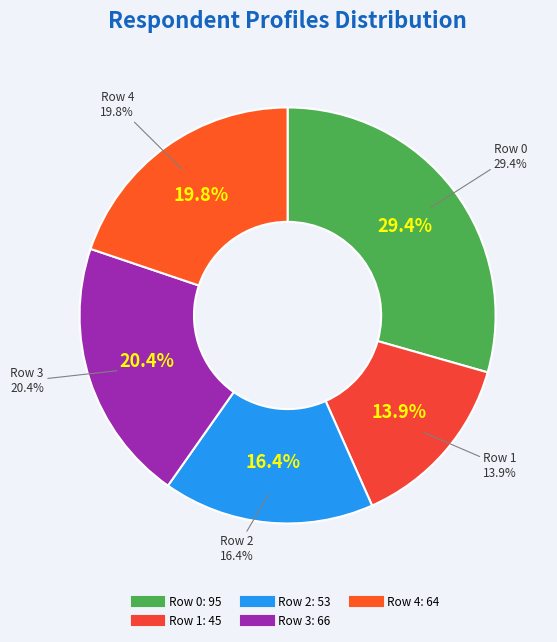

To the nearest percent, what percentage of the pie is 2?

16%